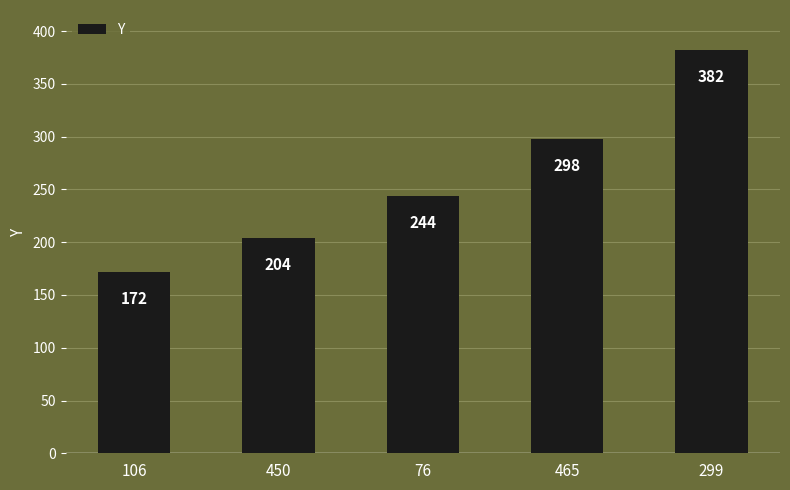

How many data points does each series have?

5